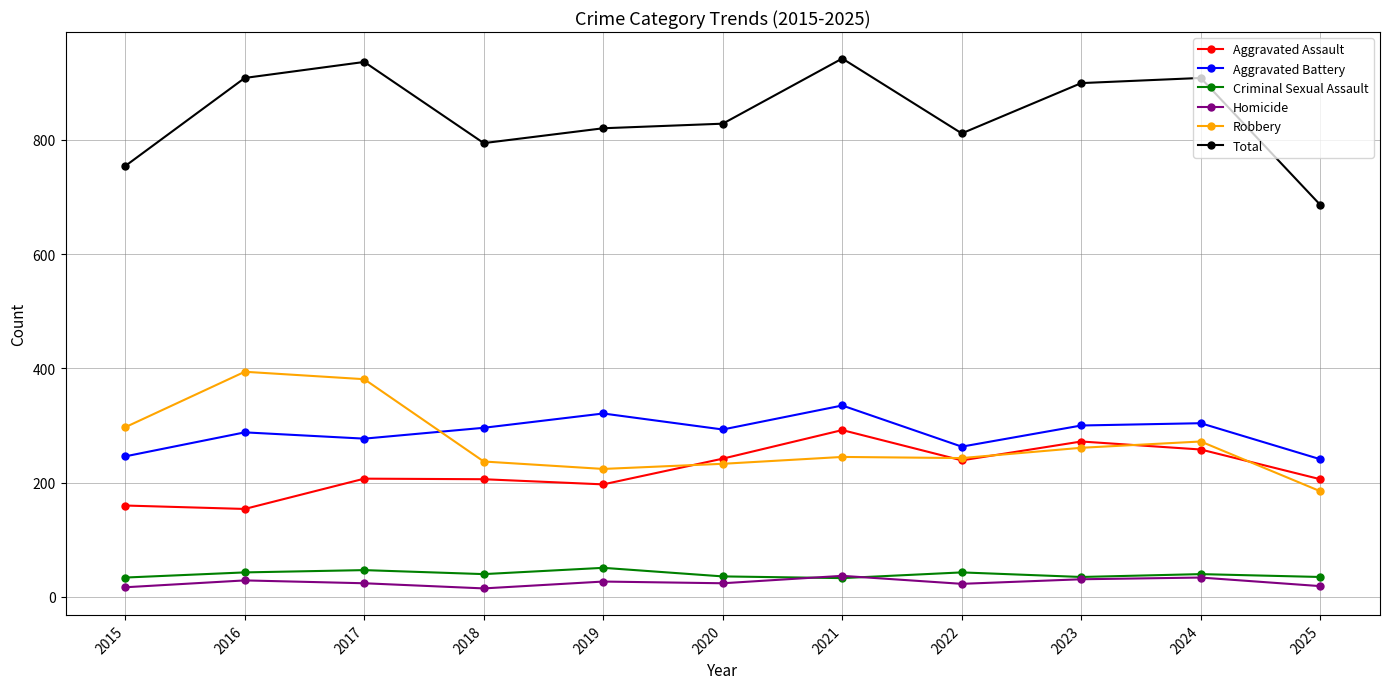

What is the difference between the highest and lowest values at 2023?

868